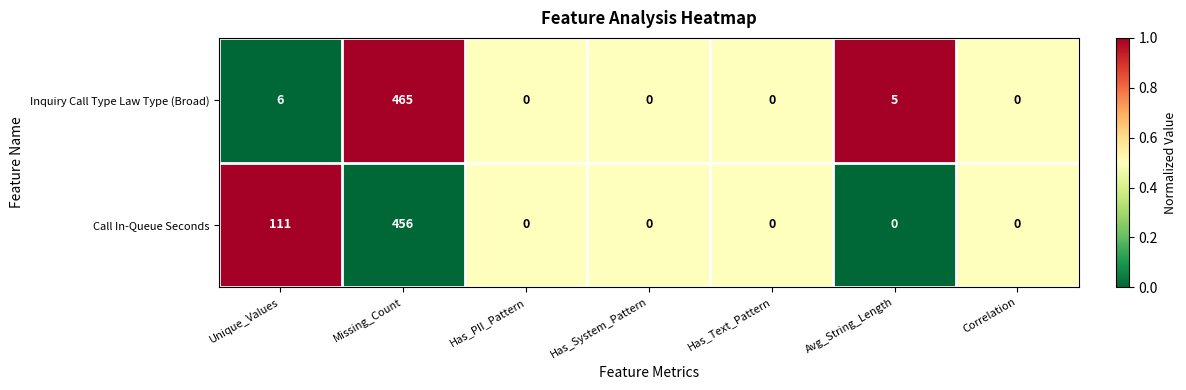

Where is Inquiry Call Type Law Type (Broad) nearest to the value 232?

Unique_Values